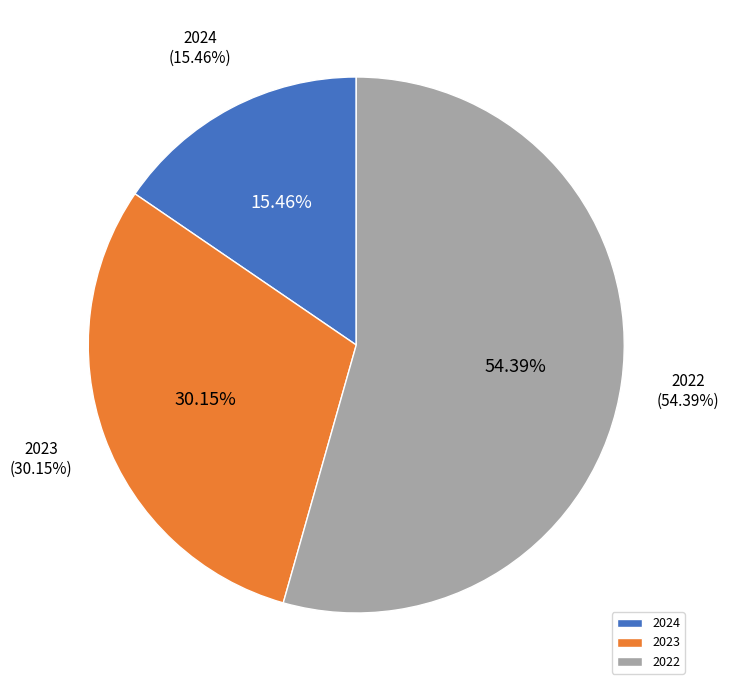

What percentage is the 2023 slice, to the nearest percent?

30%